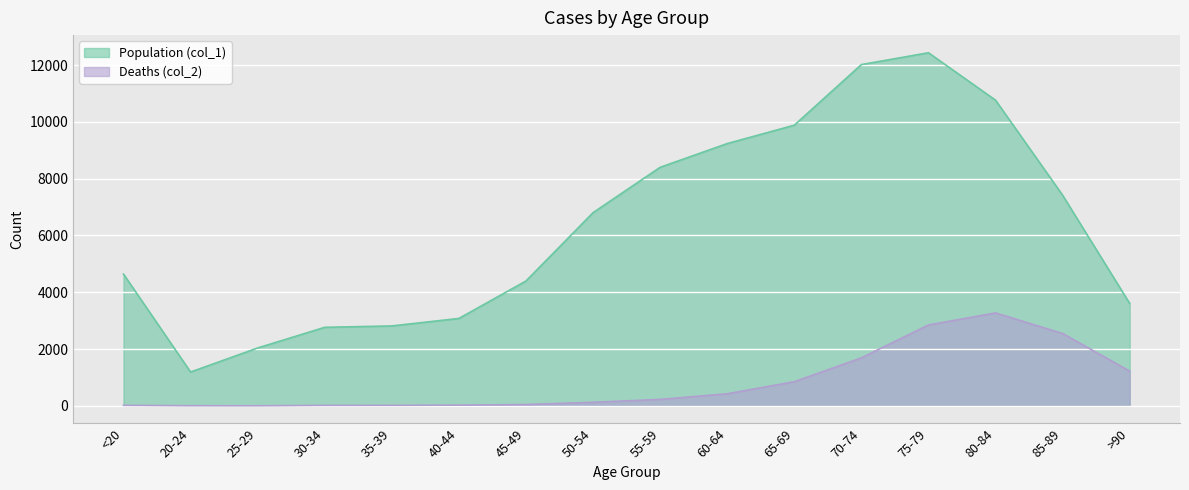

What is the difference between the highest and lowest values at 80-84?

7491